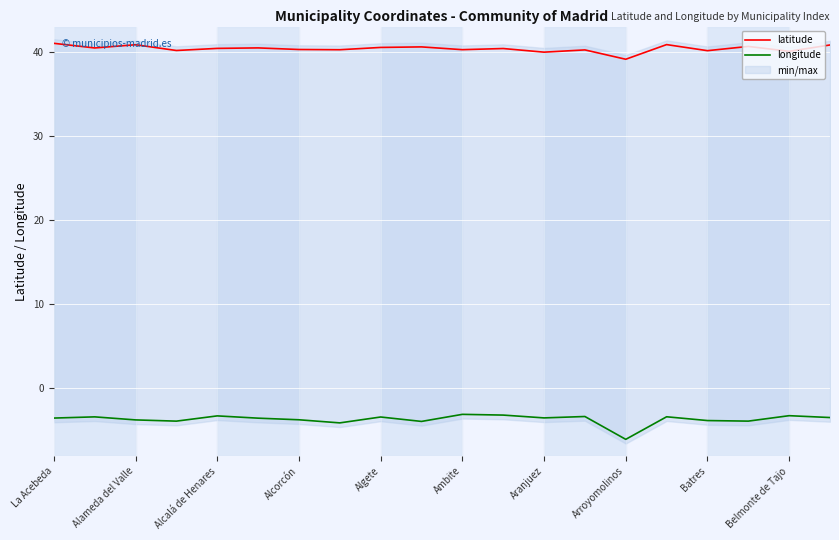

Reading left to right, what are all the values shown in this chart?

latitude: 41.1	40.5	40.9	40.2	40.5	40.5	40.3	40.3	40.6	40.7	40.3	40.5	40.0	40.3	39.2	40.9	40.2	40.7	40.1	40.9
longitude: -3.6	-3.5	-3.8	-4.0	-3.4	-3.6	-3.8	-4.2	-3.5	-4.0	-3.2	-3.3	-3.6	-3.4	-6.2	-3.5	-3.9	-4.0	-3.3	-3.6